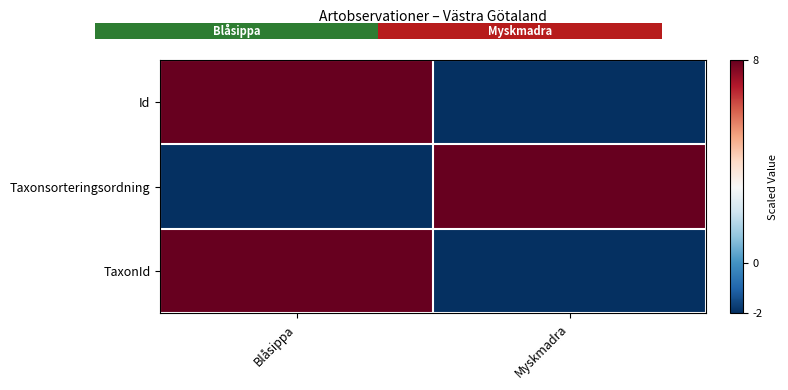

Reading right to left, list all the values displayed in this chart.

Id: Myskmadra=-2	Blåsippa=8
Taxonsorteringsordning: Myskmadra=8	Blåsippa=-2
TaxonId: Myskmadra=-2	Blåsippa=8